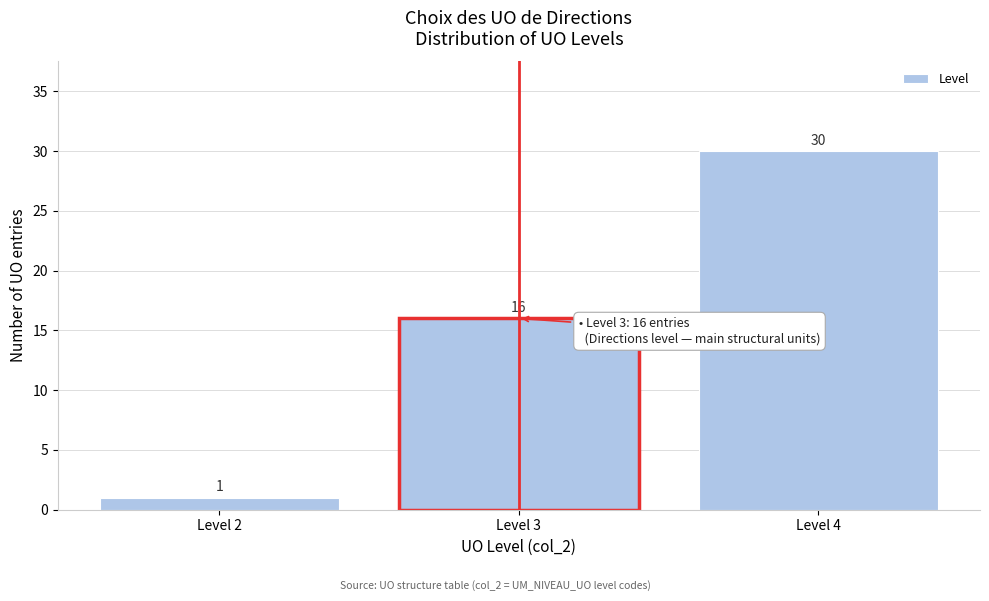

Reading left to right, list every bar in this chart as the range it spans on the x-axis followed by its height.

1.5 to 2.5: 1
2.5 to 3.5: 16
3.5 to 4.5: 30